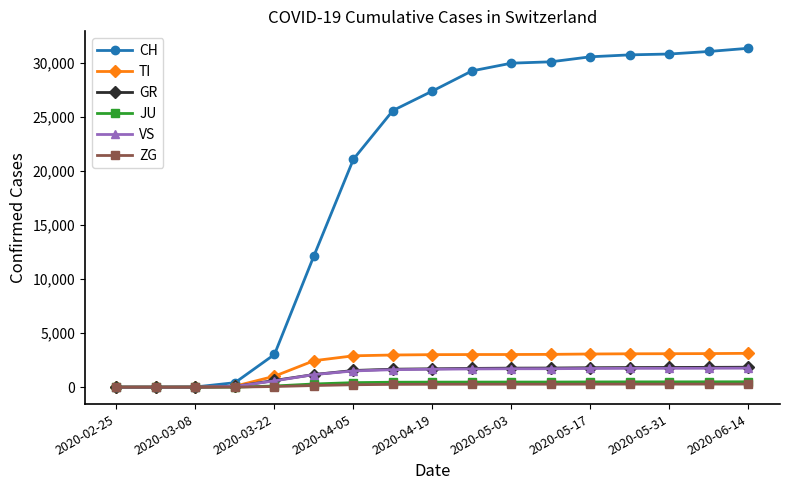

What is the highest value of the CH series?

31359